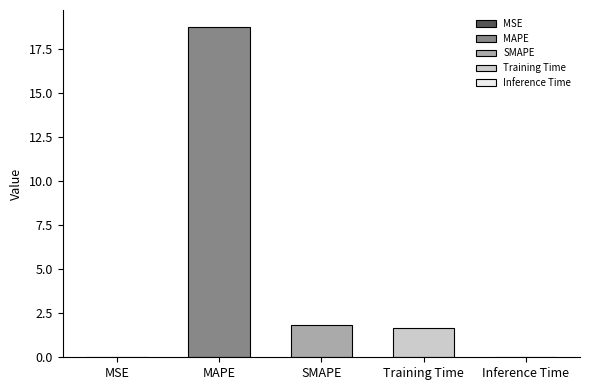

Count the number of categories in the chart.

5